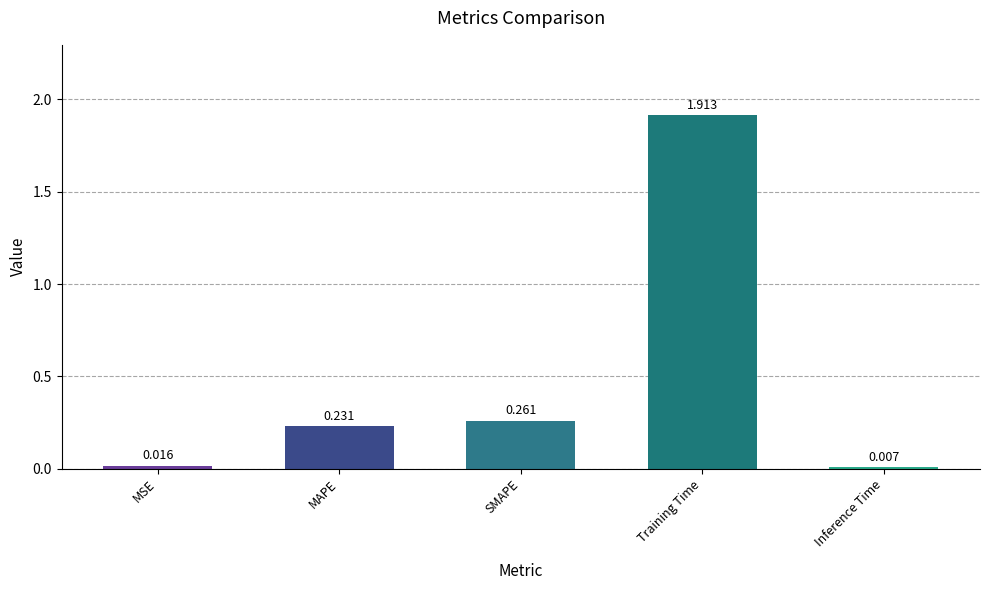

Rank the categories by value from highest to lowest.

Training Time, SMAPE, MAPE, MSE, Inference Time